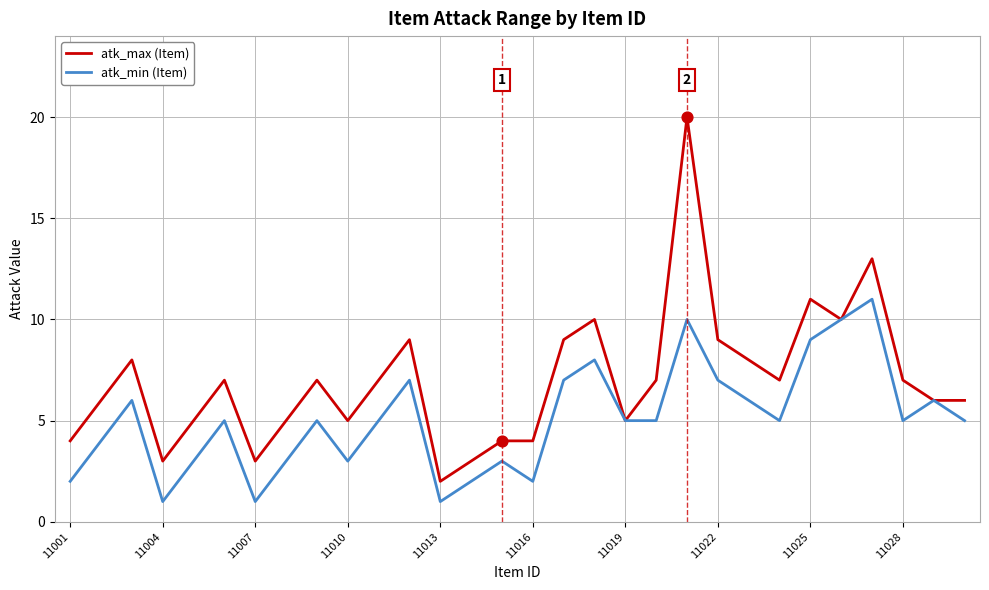

Which series has the largest total across all categories?

atk_max (Item)